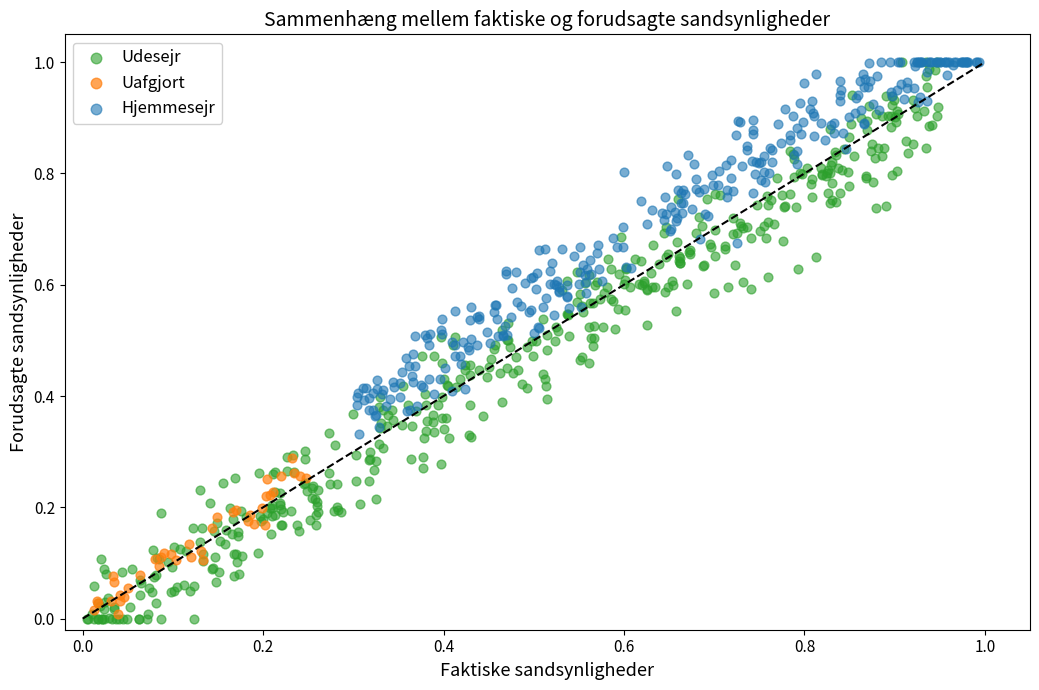

Which series has the widest spread of Y values?

Udesejr